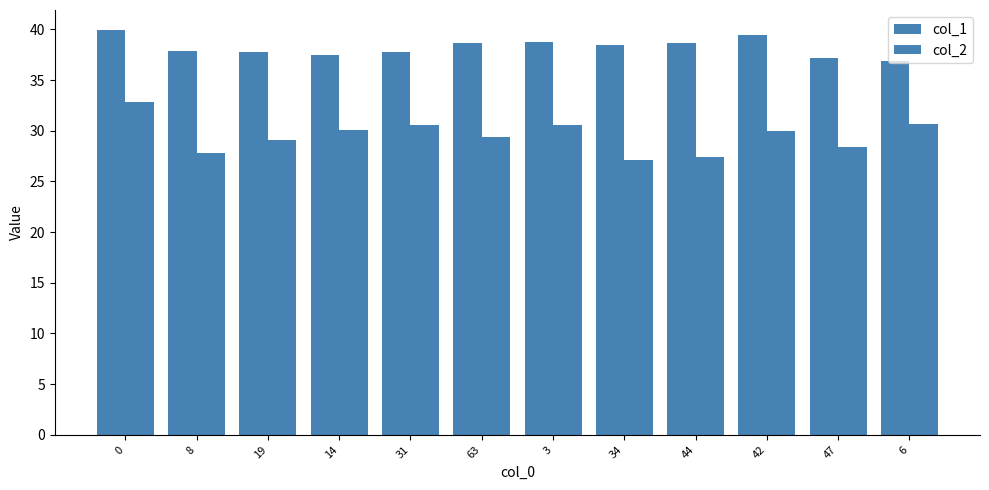

List the labels in order of col_1 value, largest first.

0, 42, 3, 63, 44, 34, 8, 19, 31, 14, 47, 6